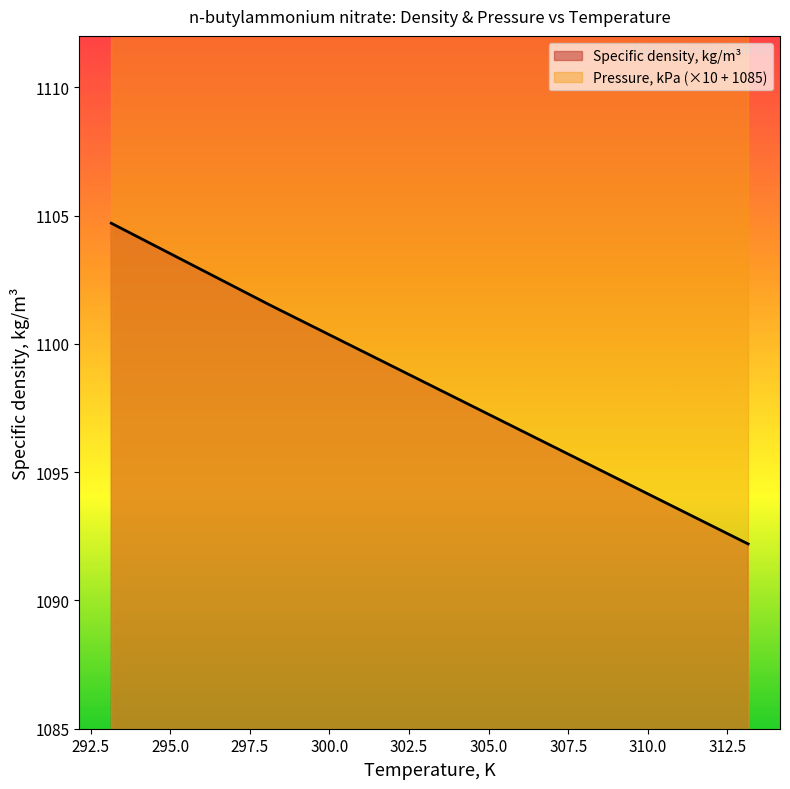

What is the change in value from 303.15 to 308.15?

-3.1